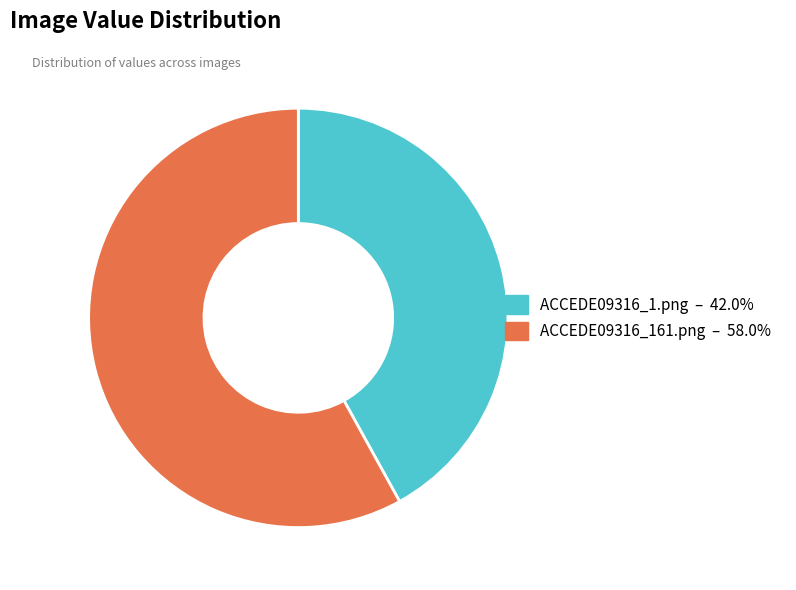

Do ACCEDE09316_161.png and ACCEDE09316_1.png together represent more than half of the pie?

Yes